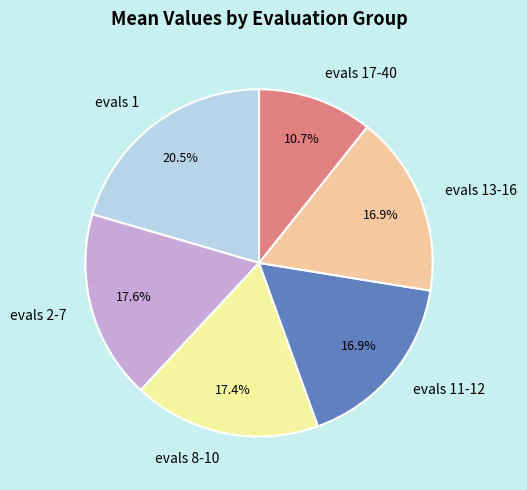

To the nearest percent, what is the difference between the evals 13-16 and evals 2-7 slice percentages?

1%